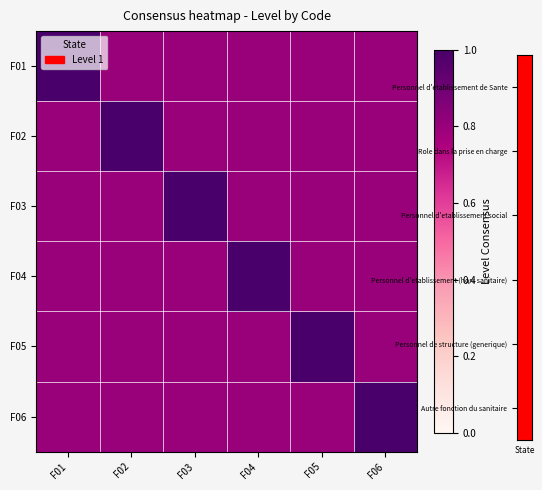

At which category is the sum across all series the highest?

F01